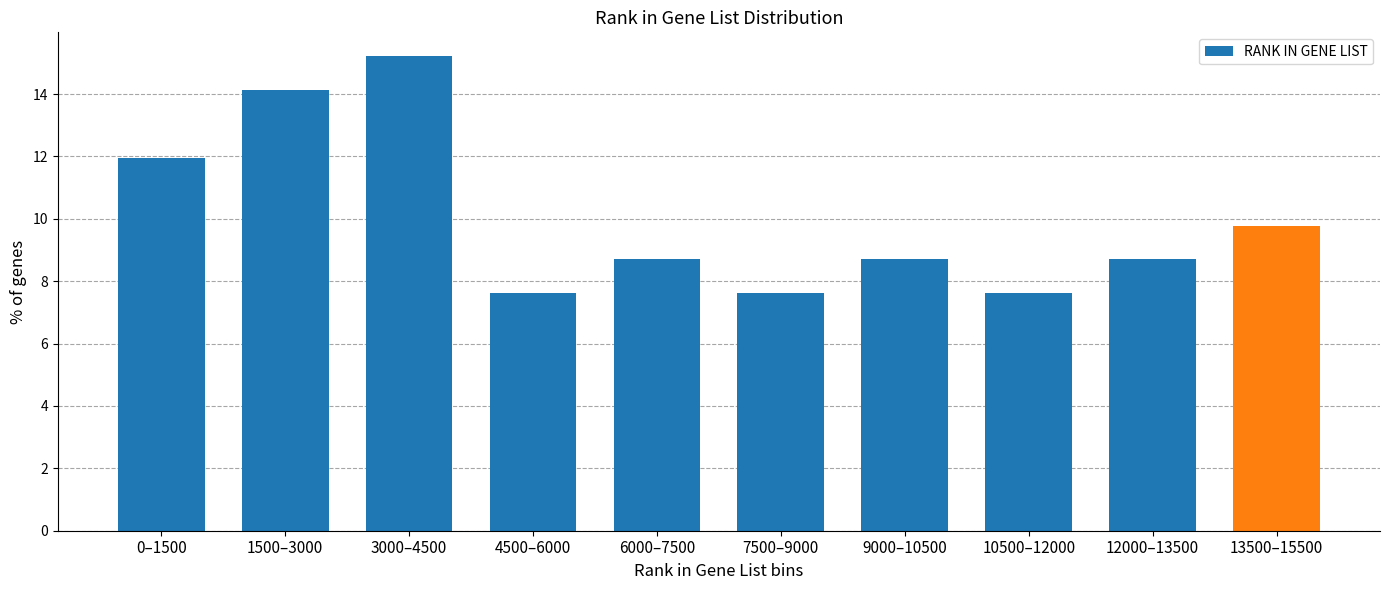

Reading left to right, list all the values displayed in this chart.

0–1500=12.0	1500–3000=14.1	3000–4500=15.2	4500–6000=7.6	6000–7500=8.7	7500–9000=7.6	9000–10500=8.7	10500–12000=7.6	12000–13500=8.7	13500–15500=9.8